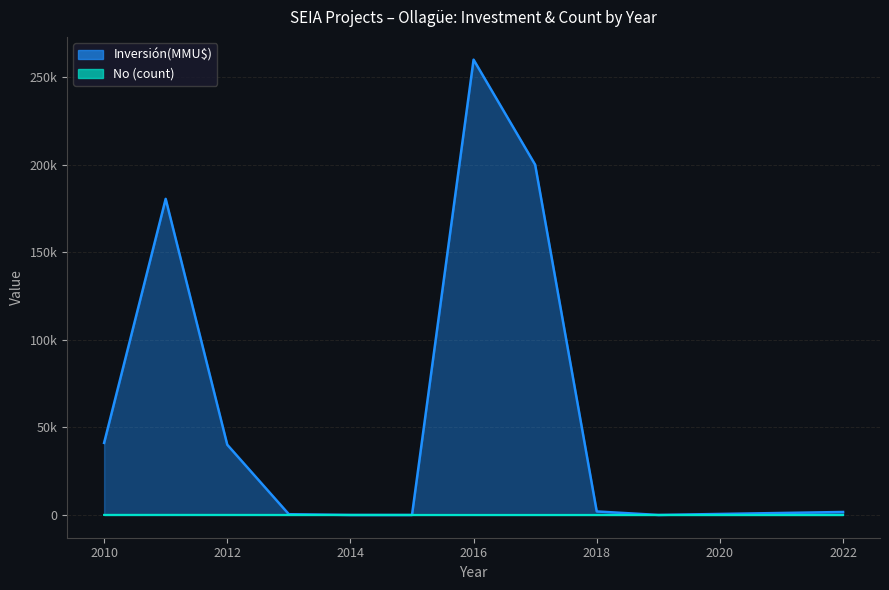

Between which two adjacent categories do Inversión(MMU$) and No first intersect?

2016 and 2015